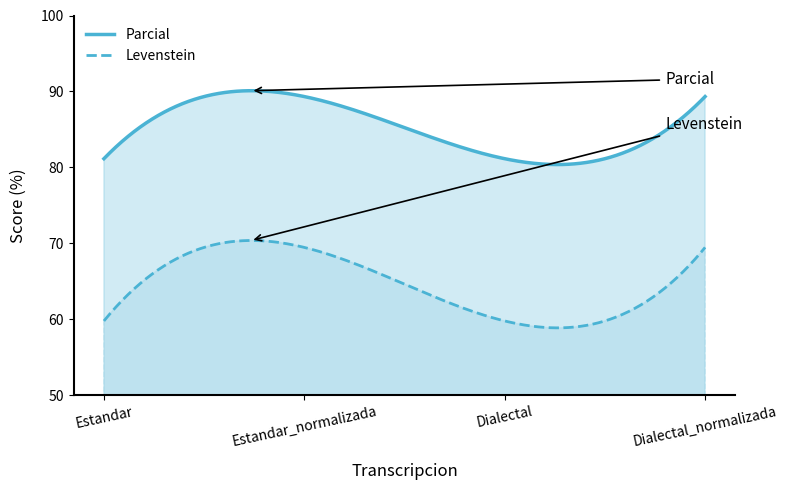

In Levenstein, how many points are lower than both neighbors (excluding endpoints)?

1